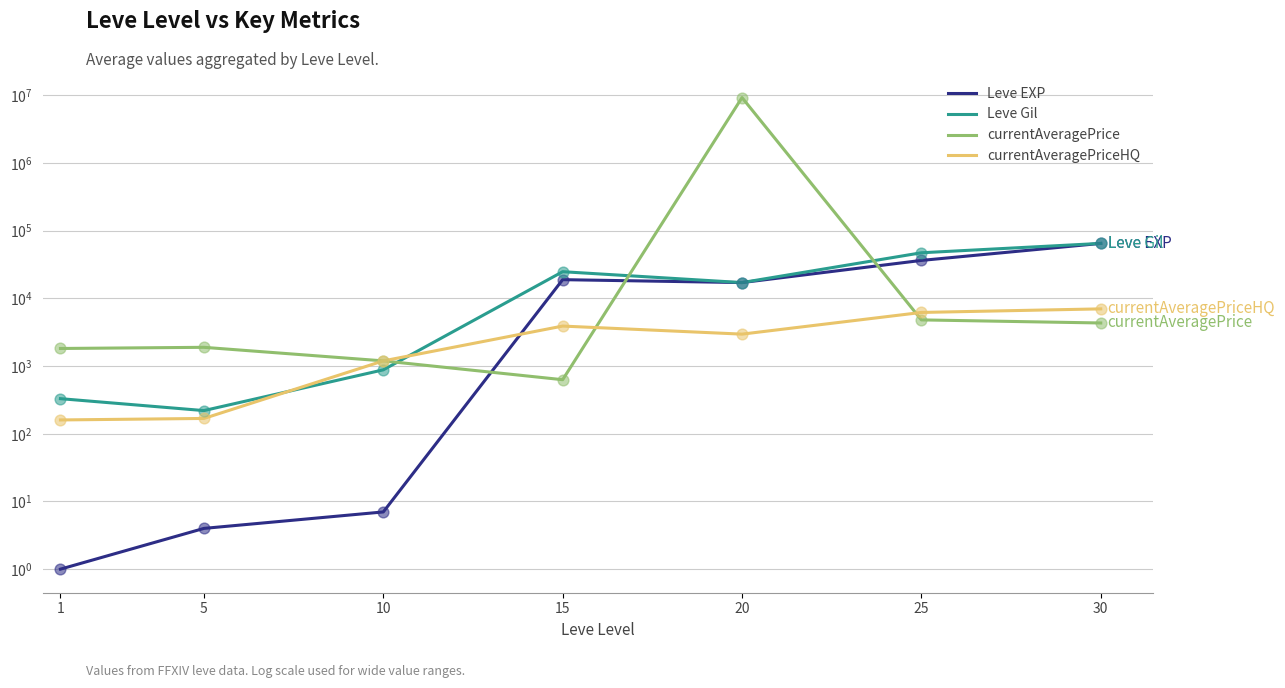

What are all the series names shown in the legend?

Leve EXP, Leve Gil, currentAveragePrice, currentAveragePriceHQ